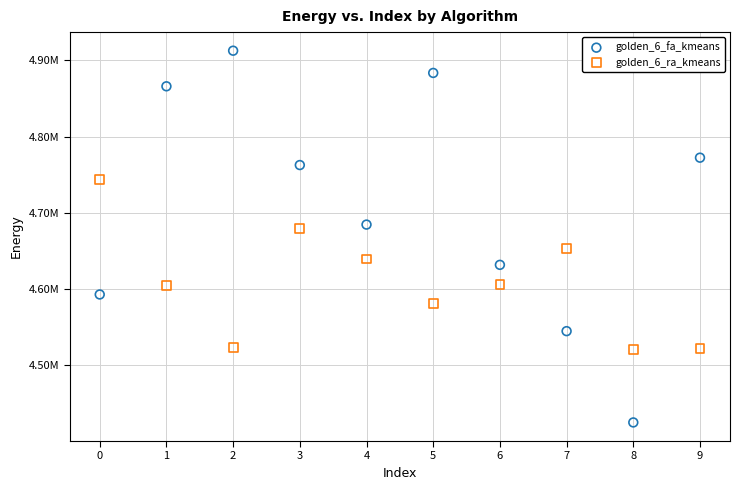

What are all the series names shown in the legend?

golden_6_fa_kmeans, golden_6_ra_kmeans